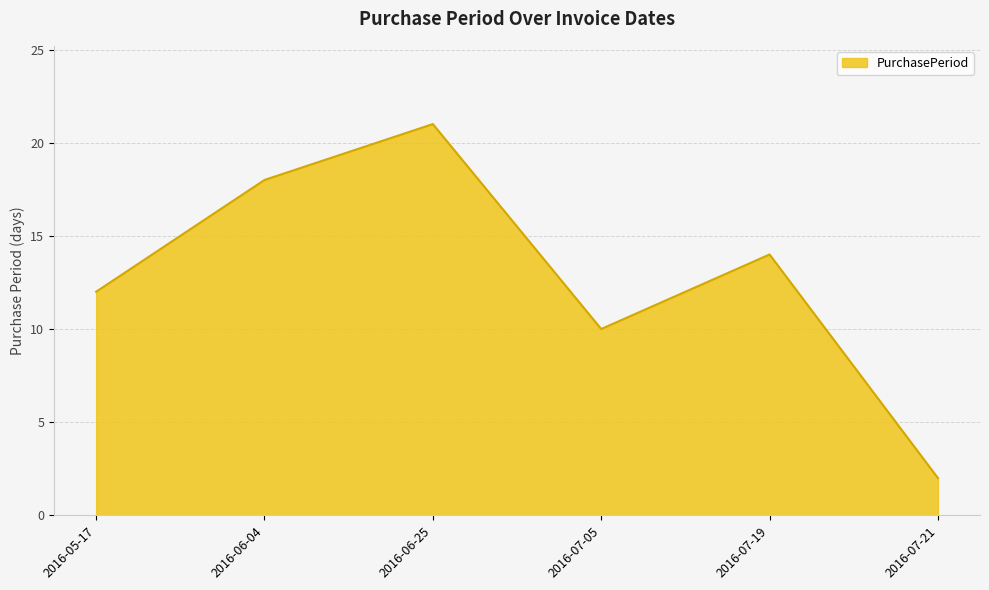

Read the value at 2016-06-04.

18